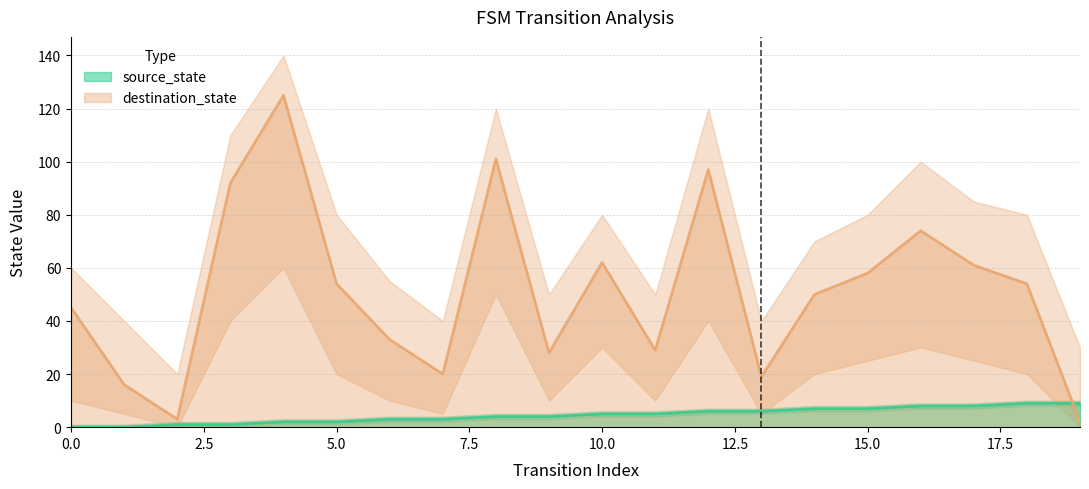

Is it true that source_state equals 1 at 3?

True